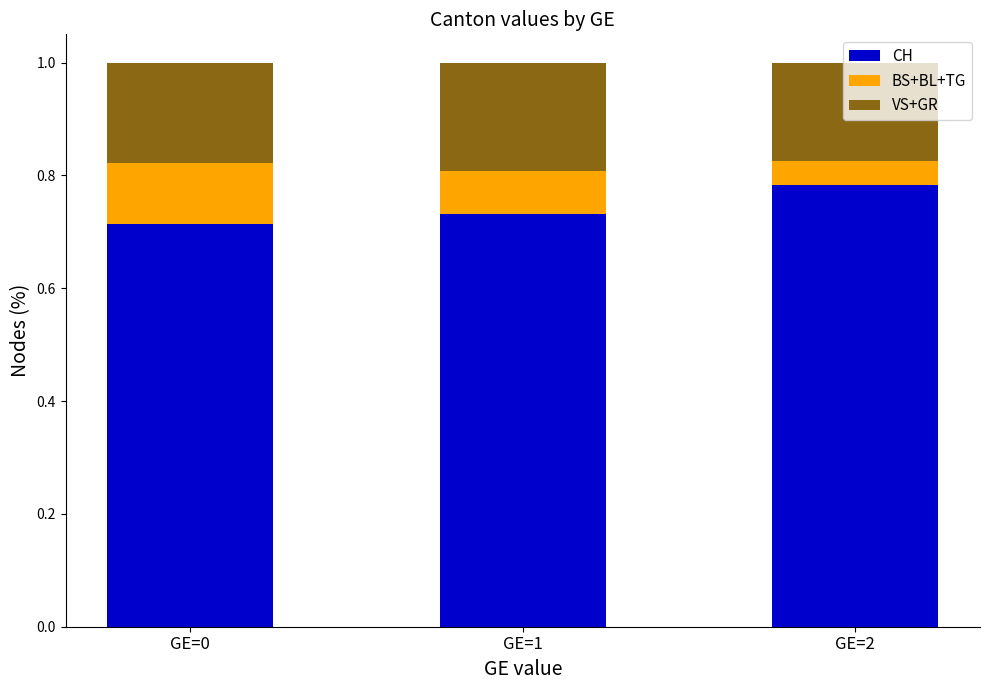

What is the total value across all series at GE=0?

1.0